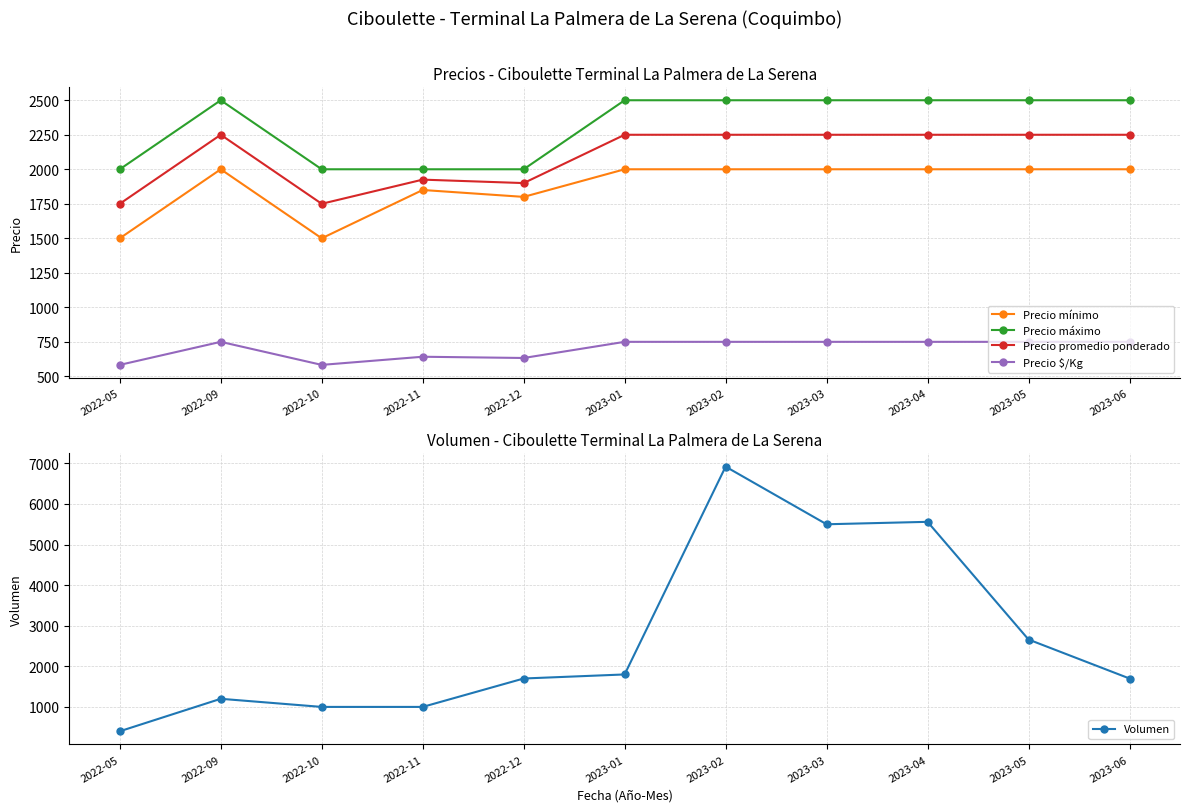

Which category has the highest value in the Precio $/Kg series?

2022-09